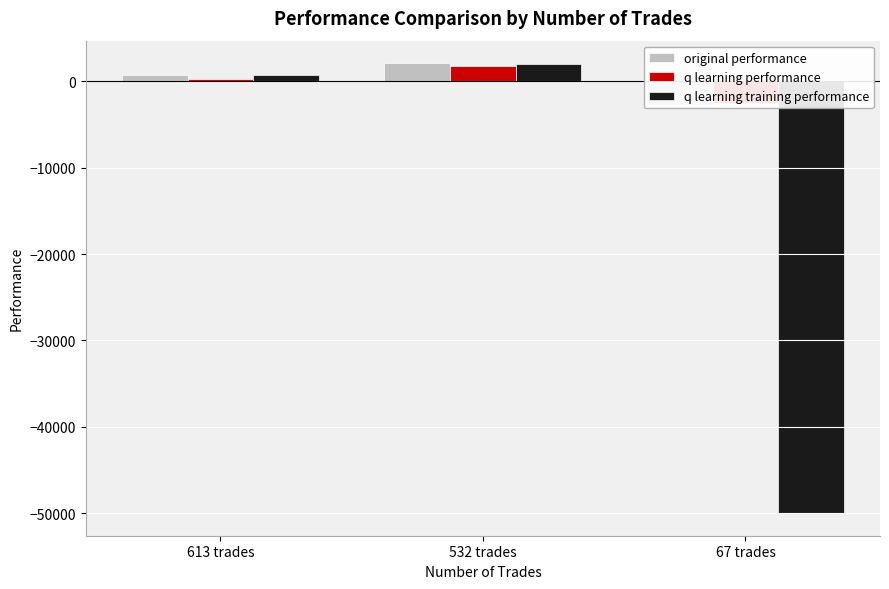

Which label corresponds to the smallest value in the chart?

67 trades